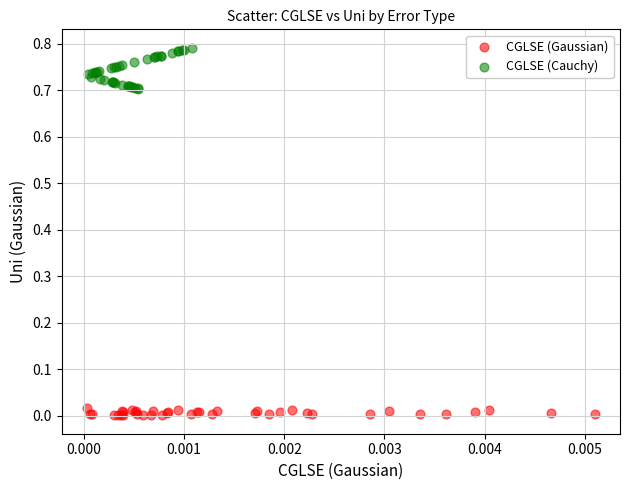

Which series has the largest Y range (max minus min)?

CGLSE (Cauchy)